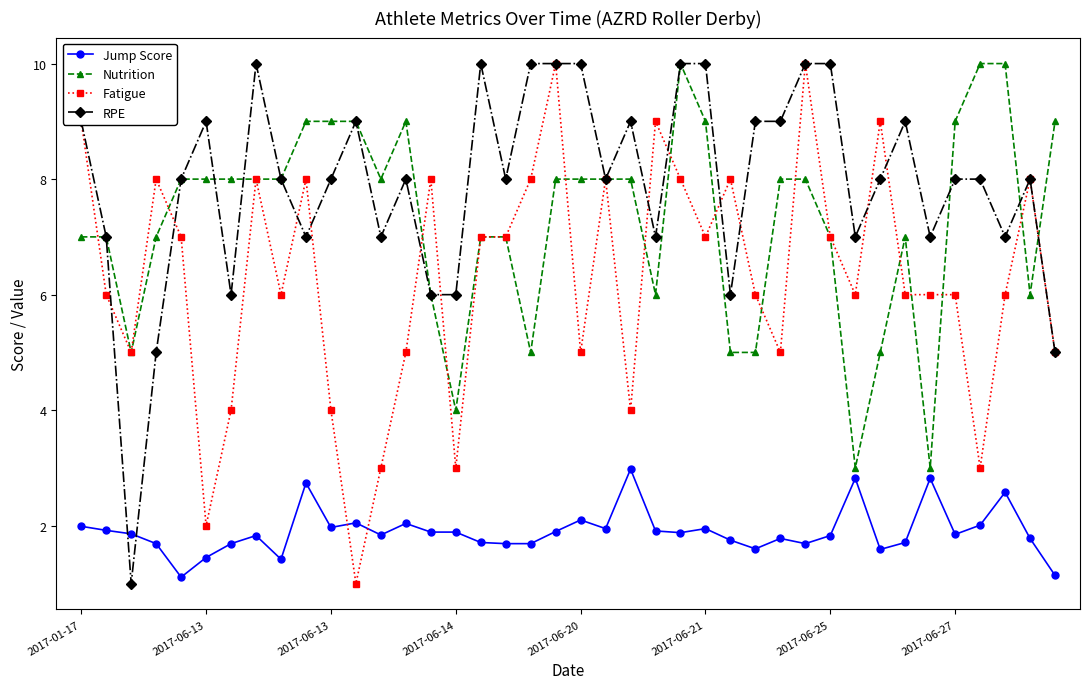

What is the value of the Nutrition point at the 39th from the left?

6.0